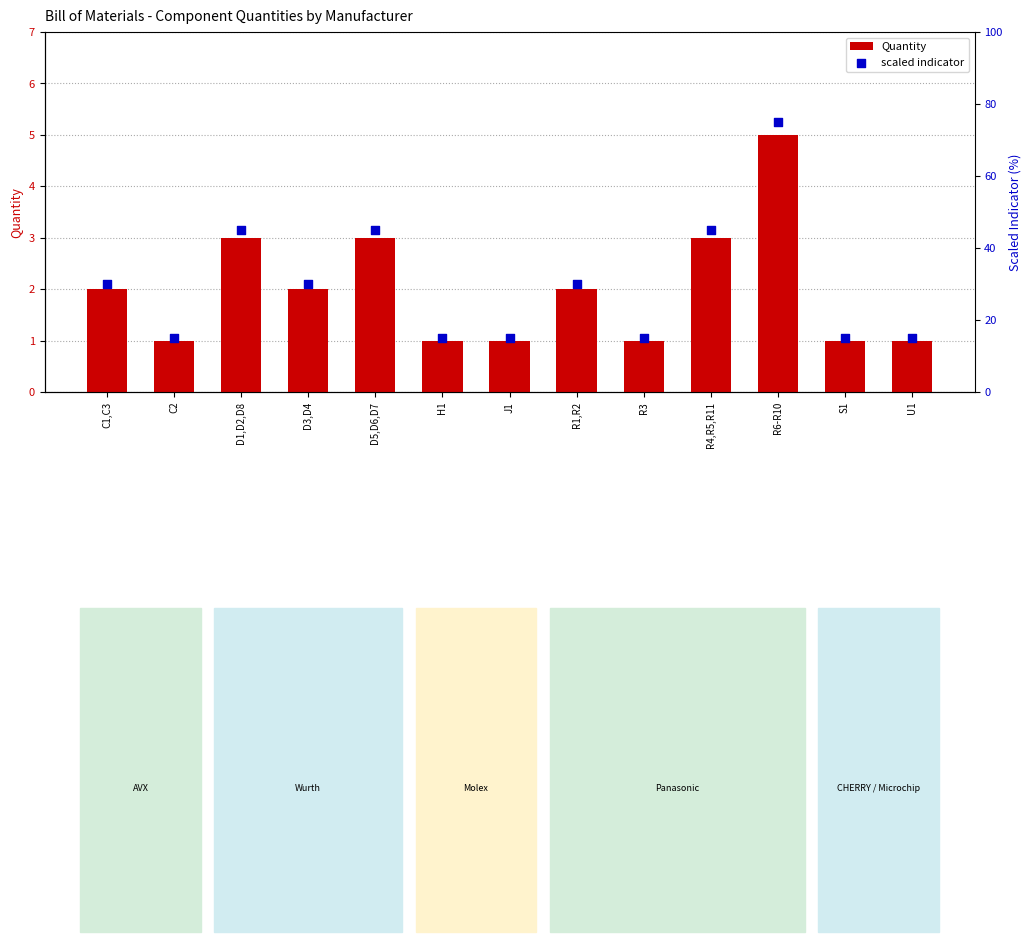

What is the total value across all series at D3,D4?

32